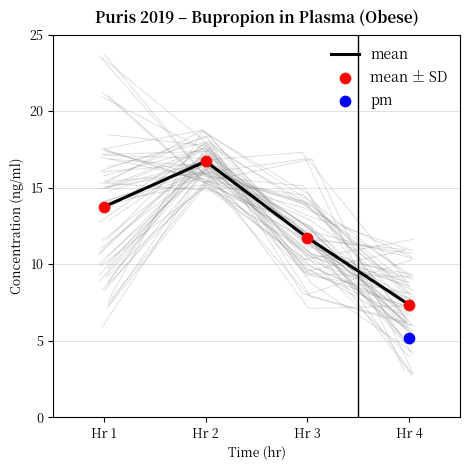

Which series has the largest Y range (max minus min)?

mean